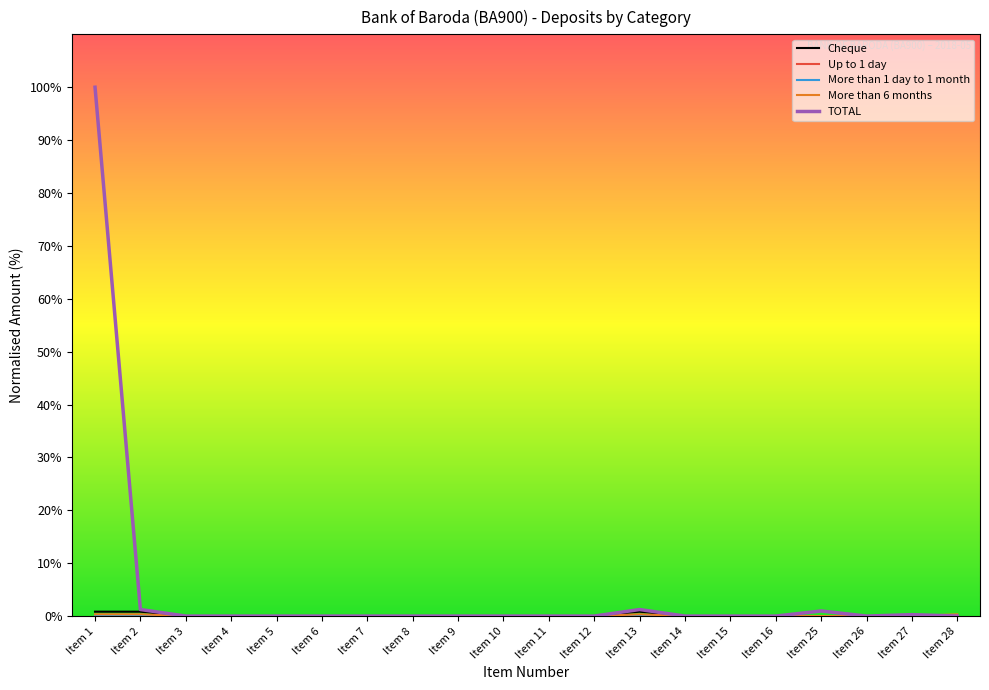

Which series has the largest total across all categories?

TOTAL